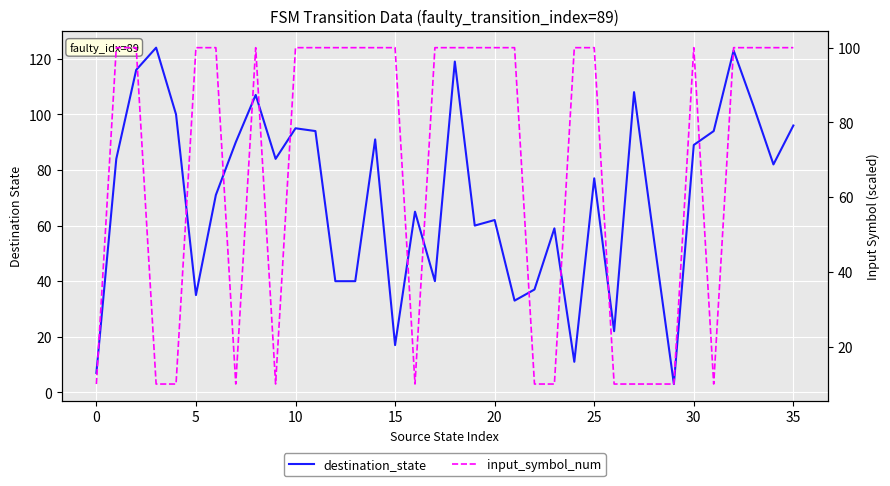

Which category has the lowest value in the destination_state series?

29